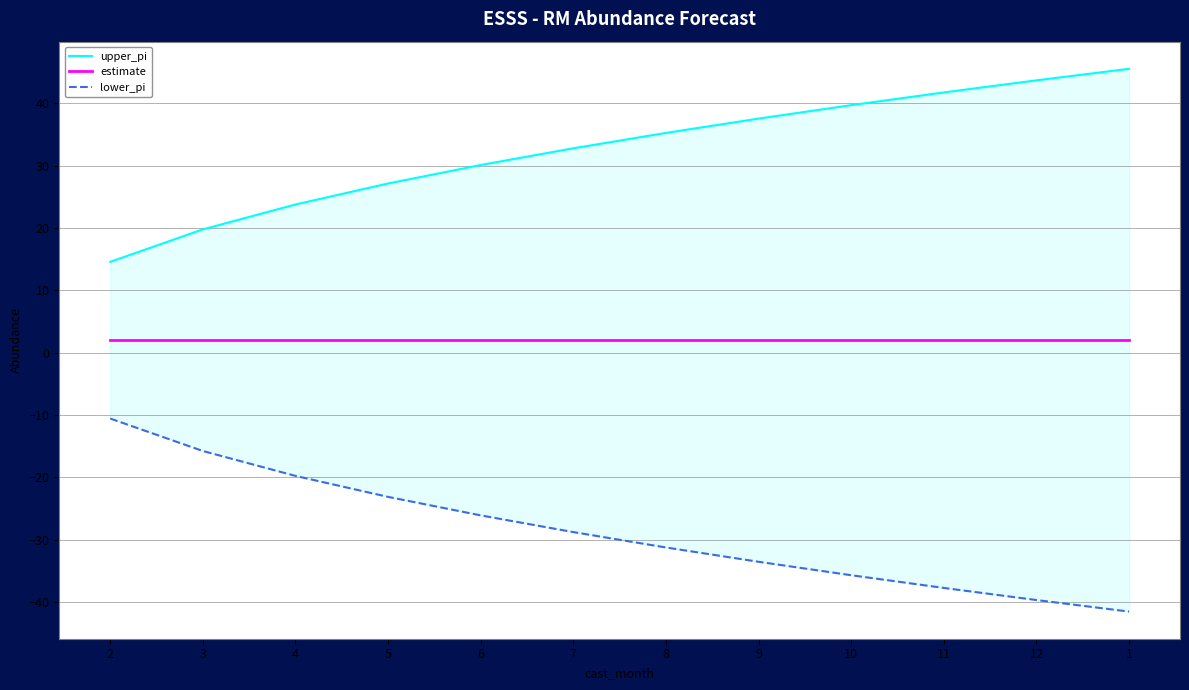

Reading left to right, what are all the values shown in this chart?

upper_pi: 2=14.6	3=19.8	4=23.8	5=27.1	6=30.1	7=32.8	8=35.2	9=37.5	10=39.7	11=41.7	12=43.7	1=45.5
estimate: 2=2.0	3=2.0	4=2.0	5=2.0	6=2.0	7=2.0	8=2.0	9=2.0	10=2.0	11=2.0	12=2.0	1=2.0
lower_pi: 2=-10.6	3=-15.8	4=-19.8	5=-23.1	6=-26.1	7=-28.8	8=-31.2	9=-33.5	10=-35.7	11=-37.7	12=-39.7	1=-41.5